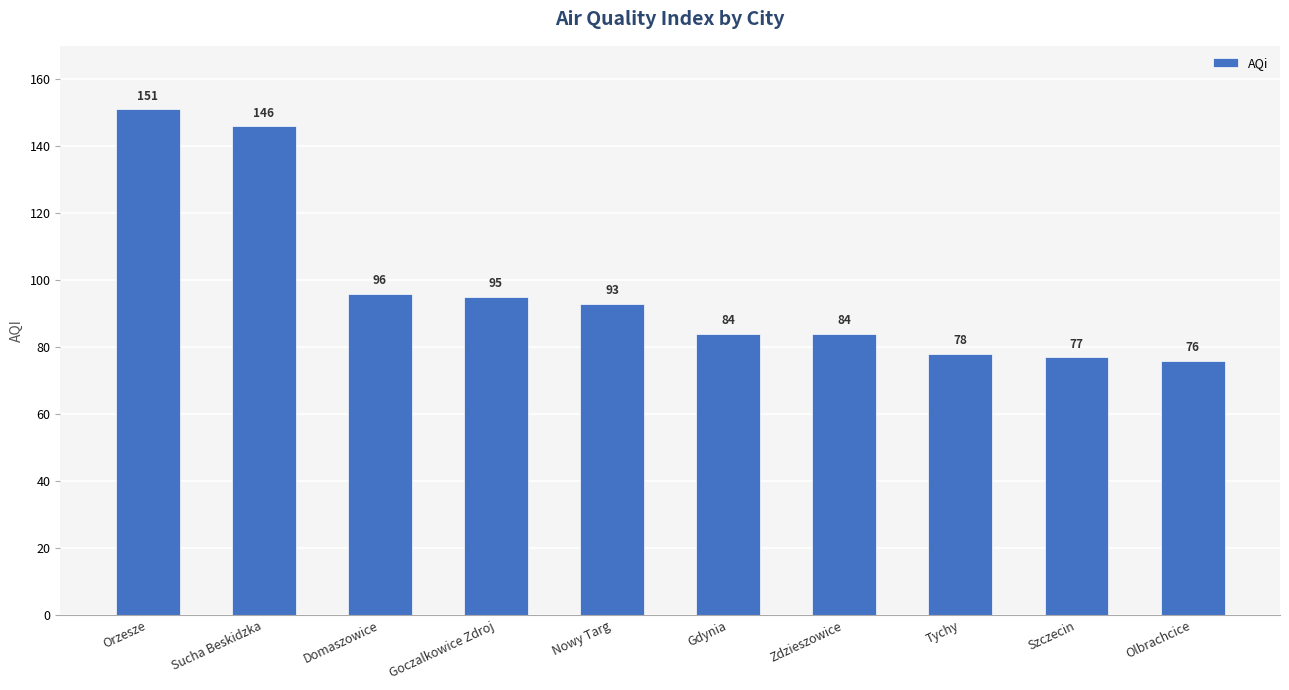

At which category does the chart reach its minimum across all series?

Olbrachcice